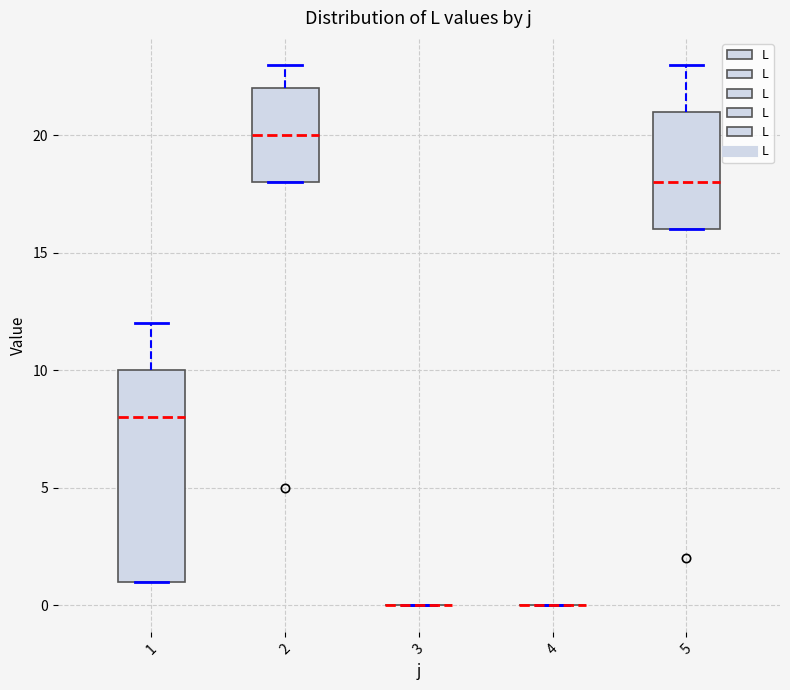

Where does the median line of the box at x = 2 sit on the y-axis? The values are not printed on the chart, so give them approximately, as read against the axis.

20